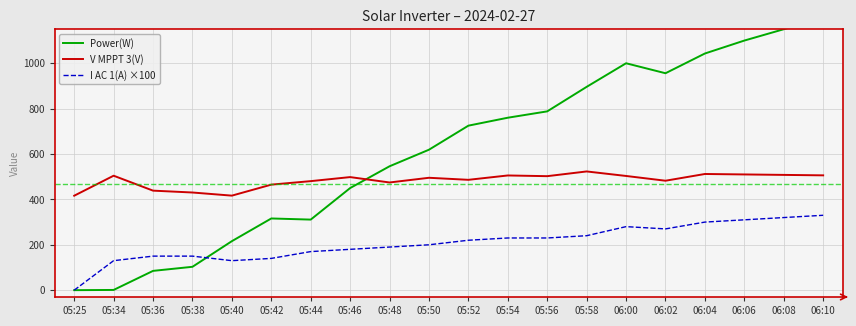

At which category is the sum across all series the highest?

06:10